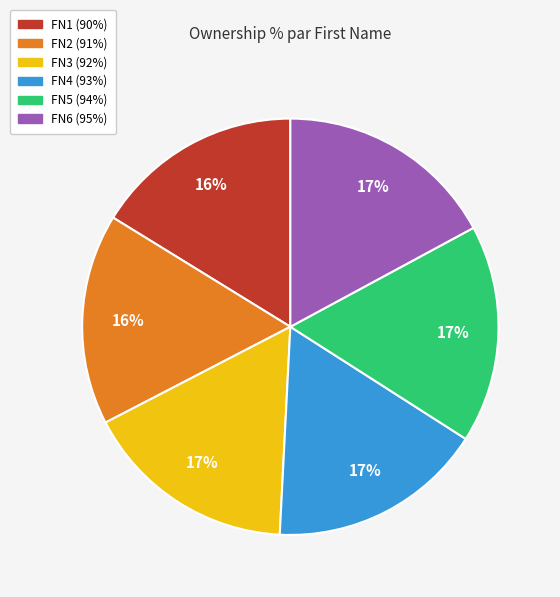

To the nearest percent, what is the average slice percentage?

17%